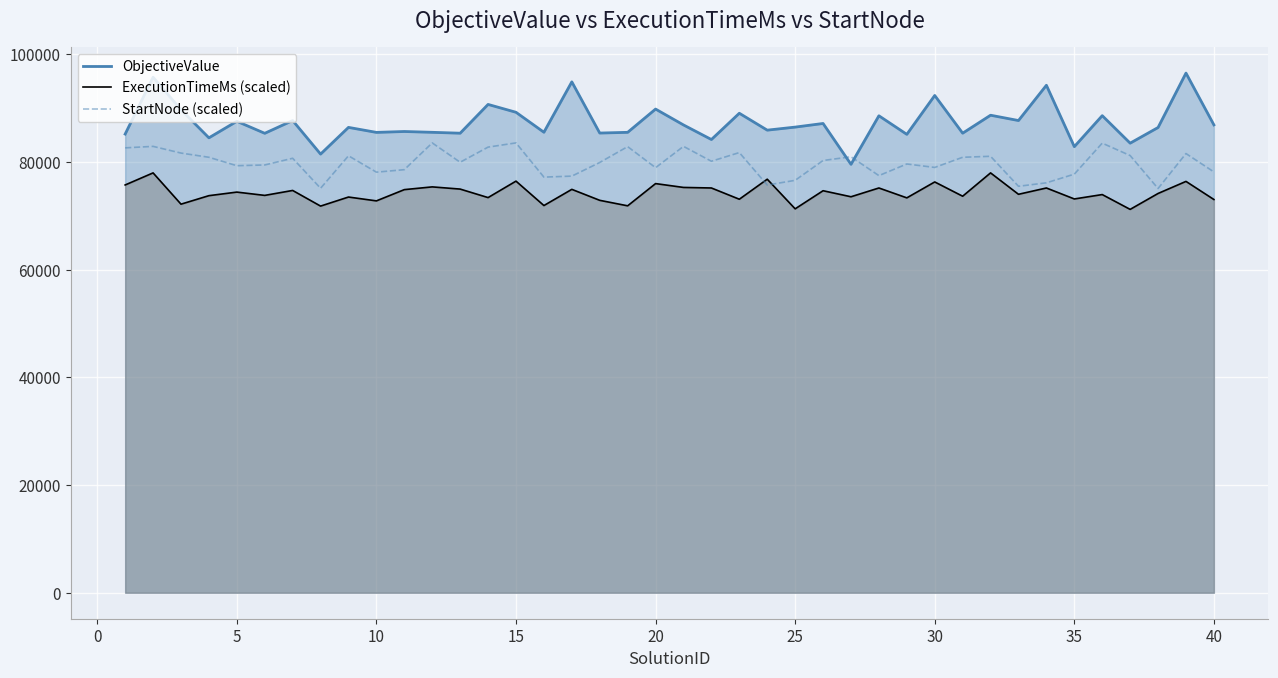

What is the value of the StartNode (scaled) point at the 18th from the left?

79933.1